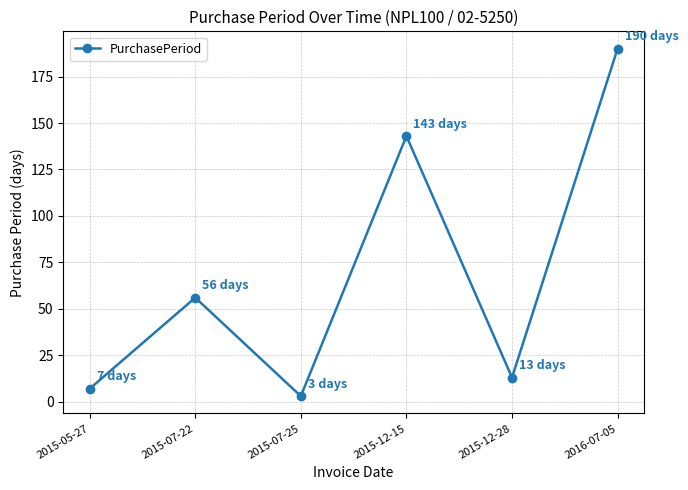

True or false: the data shows 3 at 2015-07-25.

True